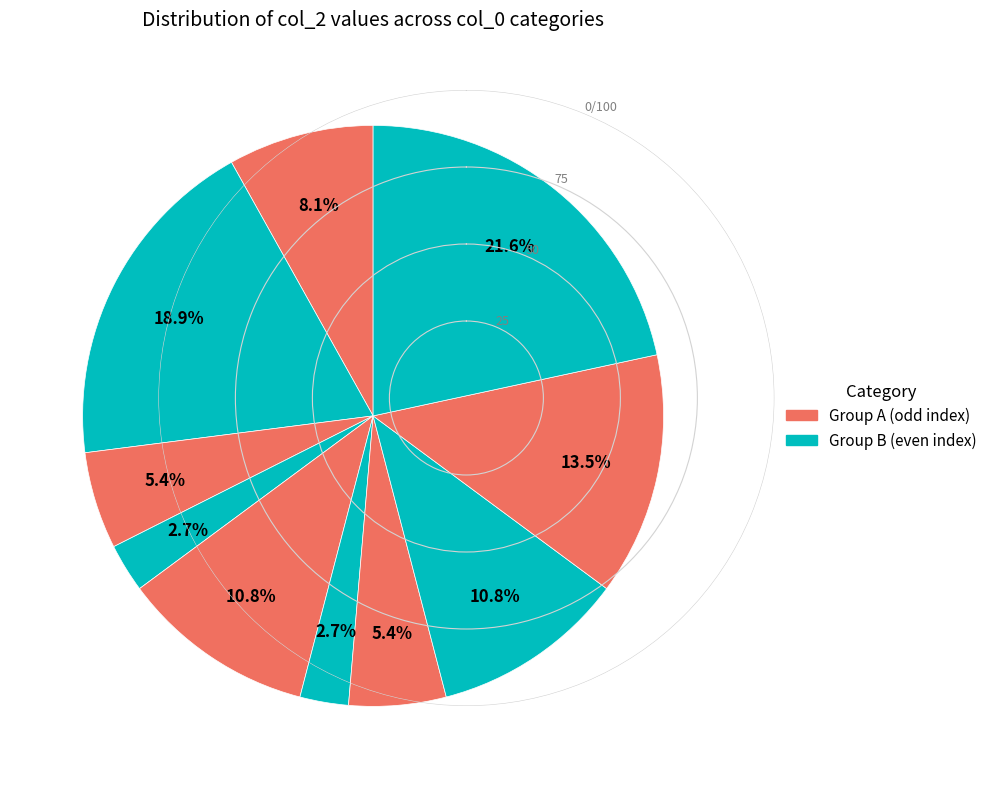

How many segments does this pie chart have?

10